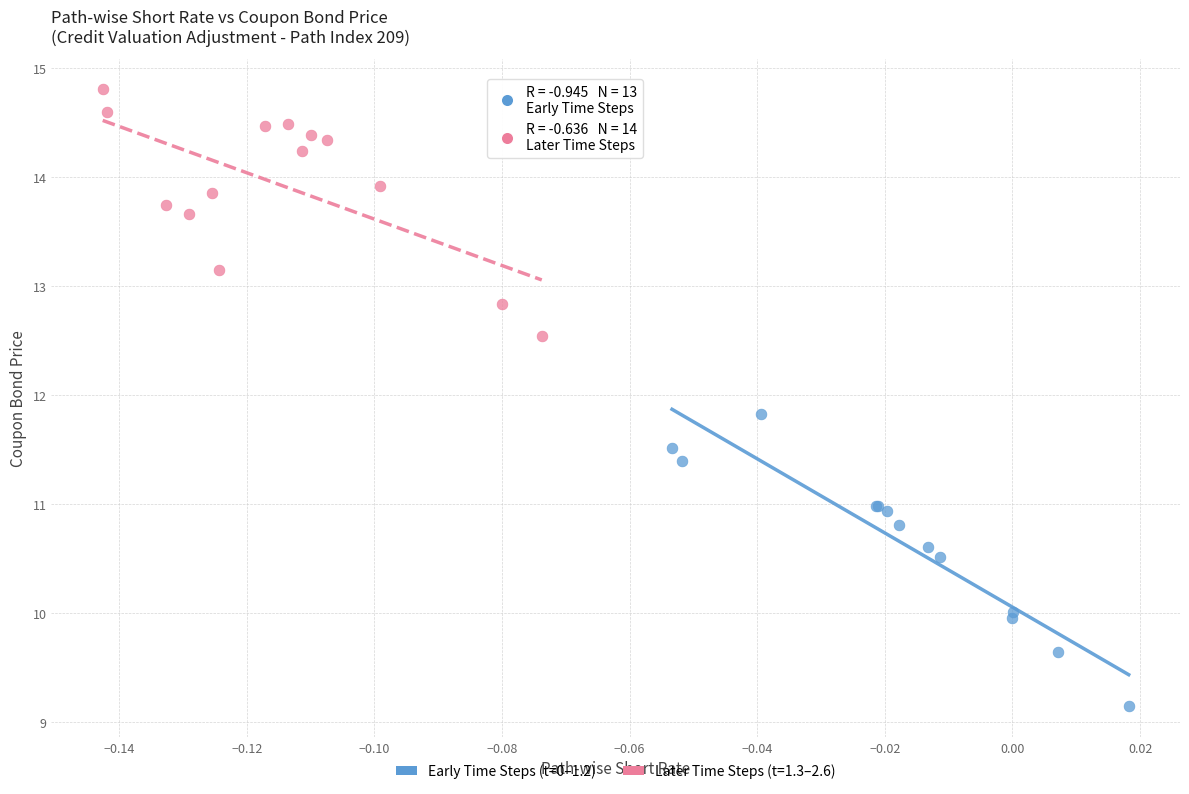

Which series contains the lowest Y value?

Early Time Steps (t=0–1.2)